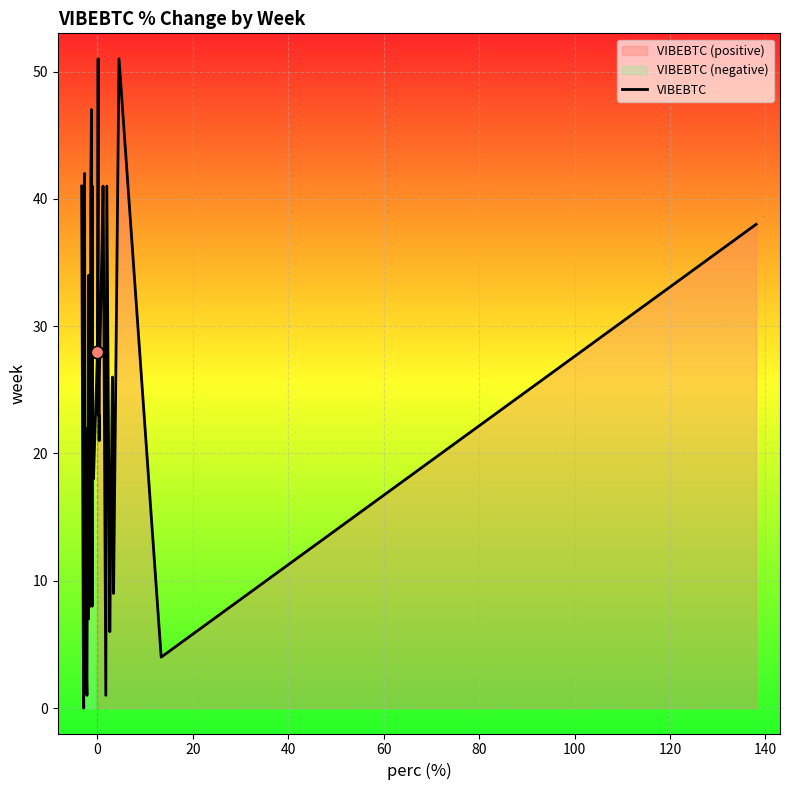

What is the highest value of the VIBEBTC series?

51